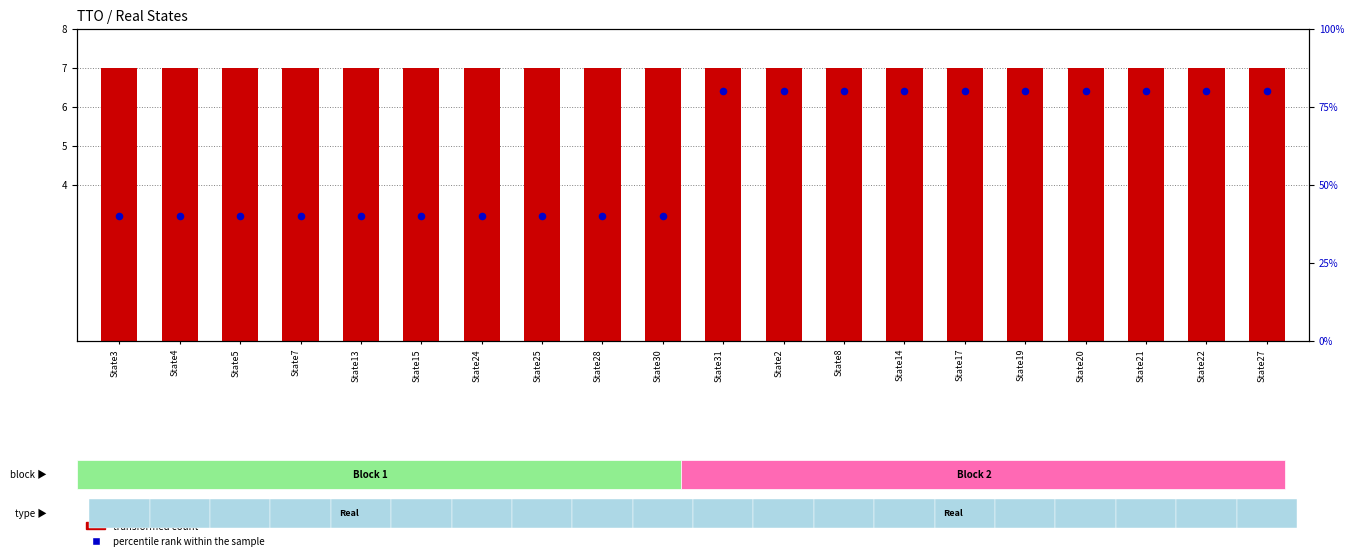

Is the value of percentile rank within the sample at State25 greater than the value of transformed count at State3?

Yes